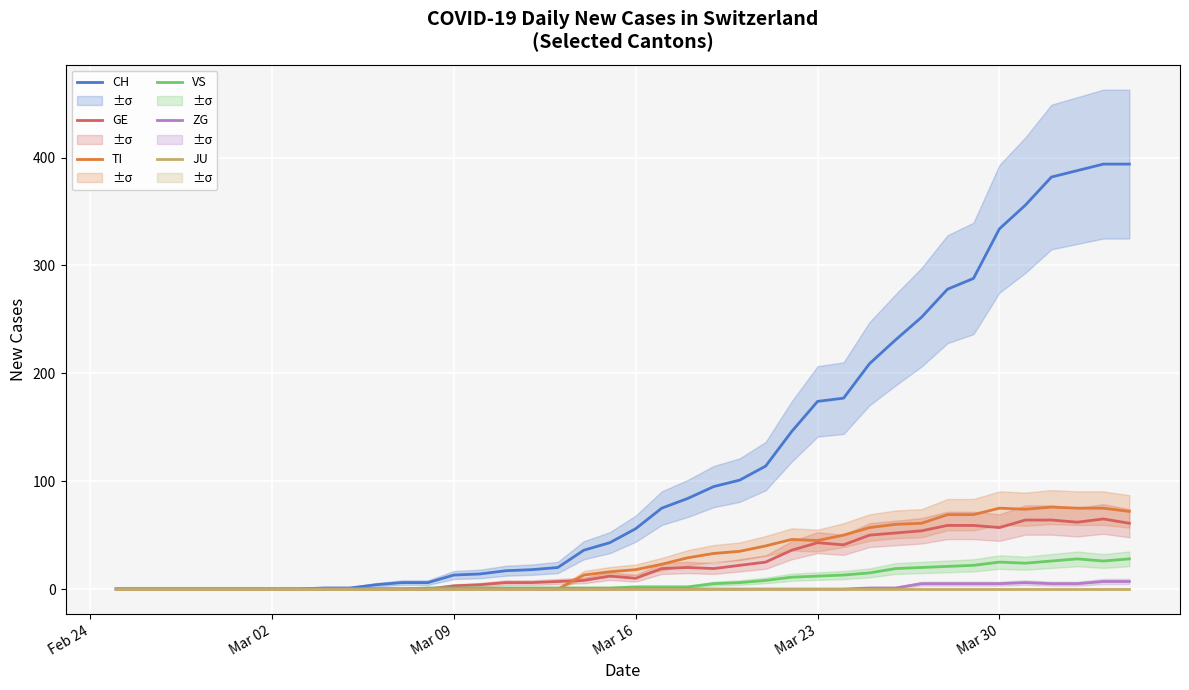

Reading right to left, list all the values displayed in this chart.

CH: 394	394	388	382	356	334	288	278	252	231	209	177	174	146	114	101	95	84	75	56	43	36	20	18	17	14	13	6	6	4	1	1	0	0	0	0	0	0	0	0
GE: 61	65	62	64	64	57	59	59	54	52	50	41	43	36	25	22	19	20	19	10	12	8	7	6	6	4	3	0	0	0	0	0	0	0	0	0	0	0	0	0
TI: 72	75	75	76	74	75	69	69	61	60	57	50	45	46	40	35	33	29	23	18	16	13	0	0	0	0	0	0	0	0	0	0	0	0	0	0	0	0	0	0
VS: 28	26	28	26	24	25	22	21	20	19	15	13	12	11	8	6	5	2	2	2	1	1	1	1	1	1	1	1	0	0	0	0	0	0	0	0	0	0	0	0
ZG: 7	7	5	5	6	5	5	5	5	1	1	0	0	0	0	0	0	0	0	0	0	0	0	0	0	0	0	0	0	0	0	0	0	0	0	0	0	0	0	0
JU: 0	0	0	0	0	0	0	0	0	0	0	0	0	0	0	0	0	0	0	0	0	0	0	0	0	0	0	0	0	0	0	0	0	0	0	0	0	0	0	0